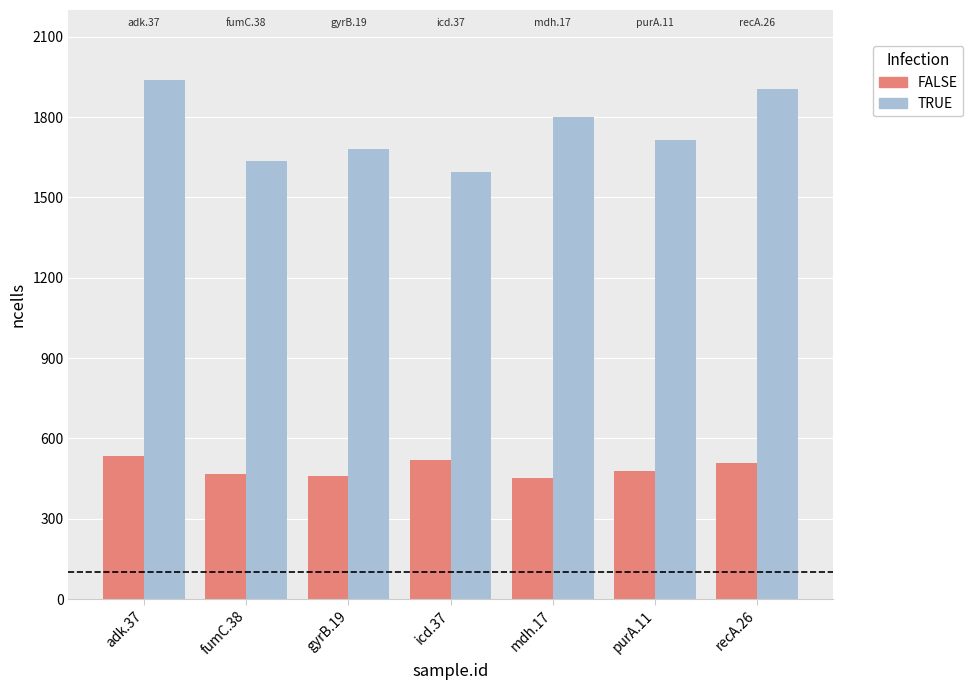

What is the minimum value shown in the chart?

452